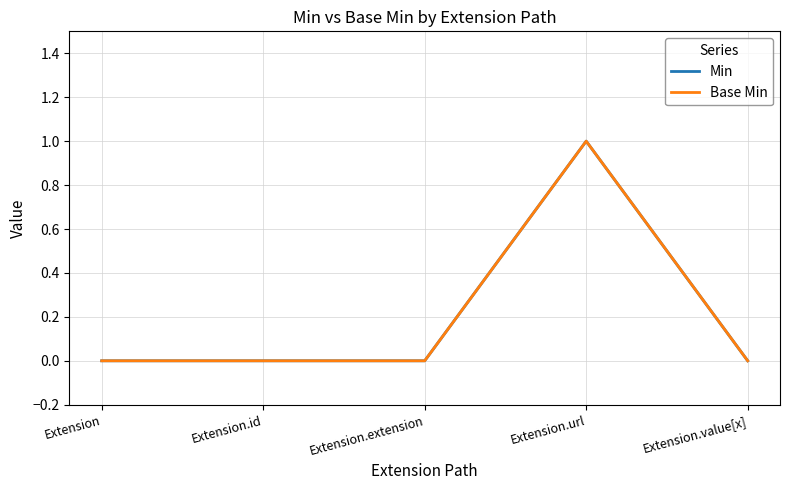

Rank the categories by Base Min value from highest to lowest.

Extension.url, Extension, Extension.id, Extension.extension, Extension.value[x]